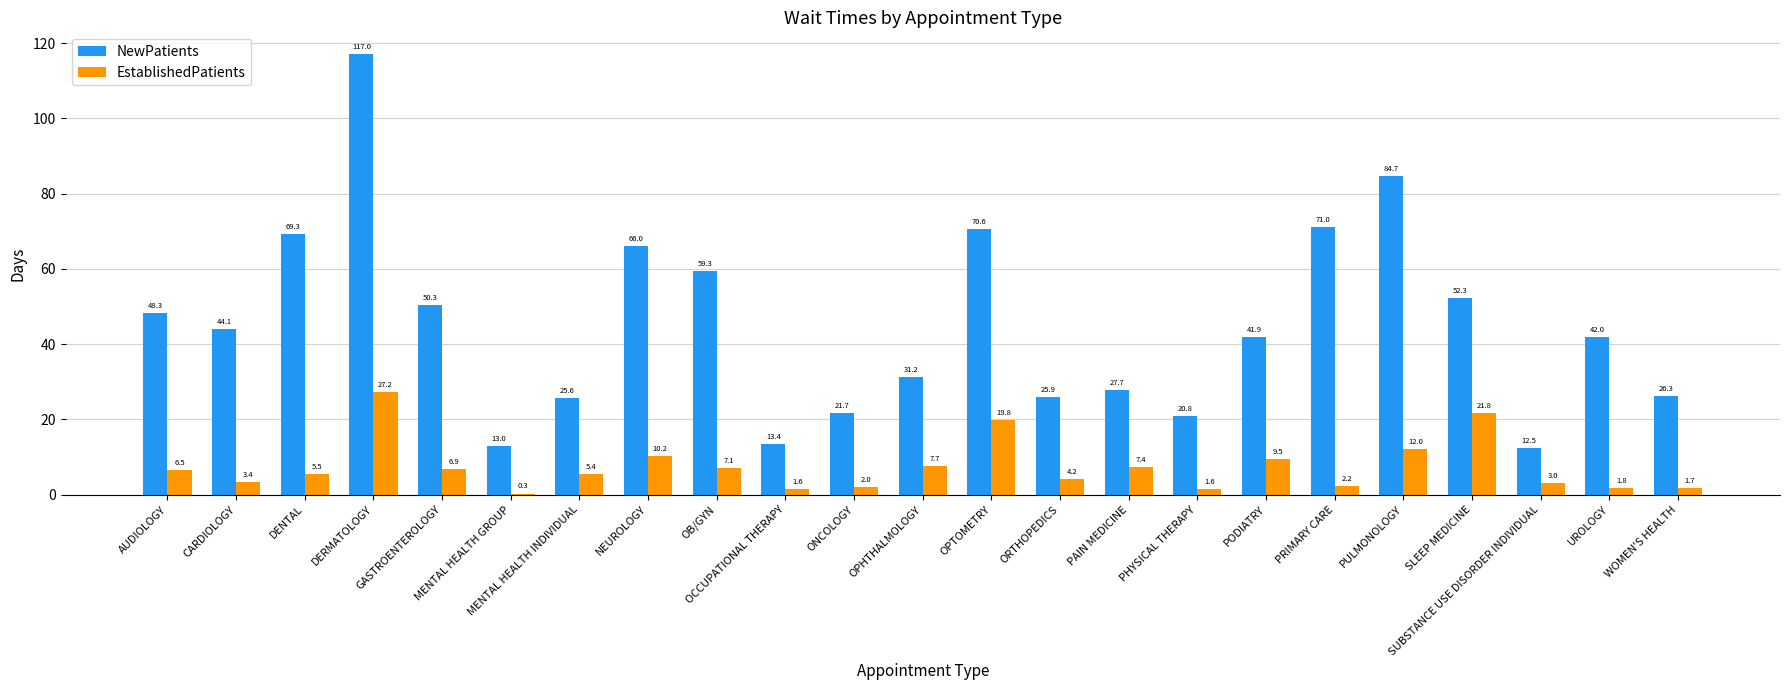

What is the sum of the EstablishedPatients values at OCCUPATIONAL THERAPY and GASTROENTEROLOGY?

8.5